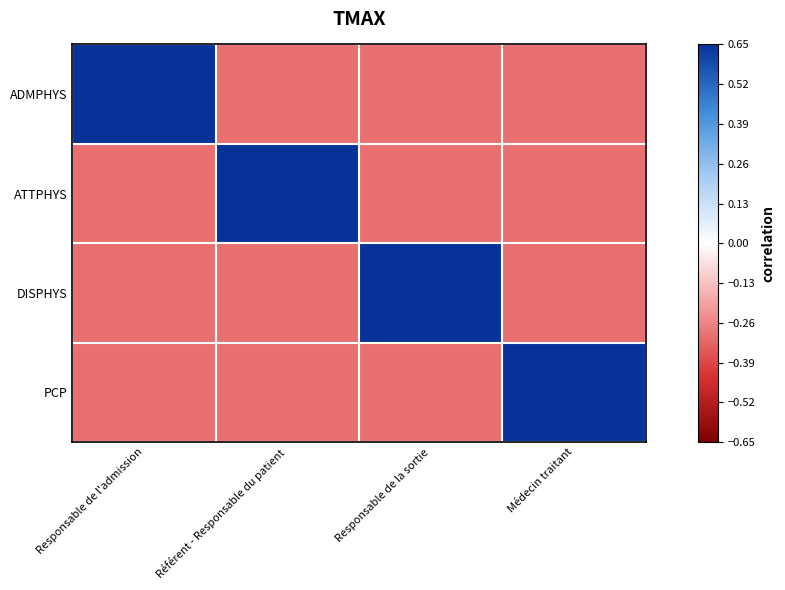

What is the difference between the highest and lowest values at Référent - Responsable du patient?

1.3